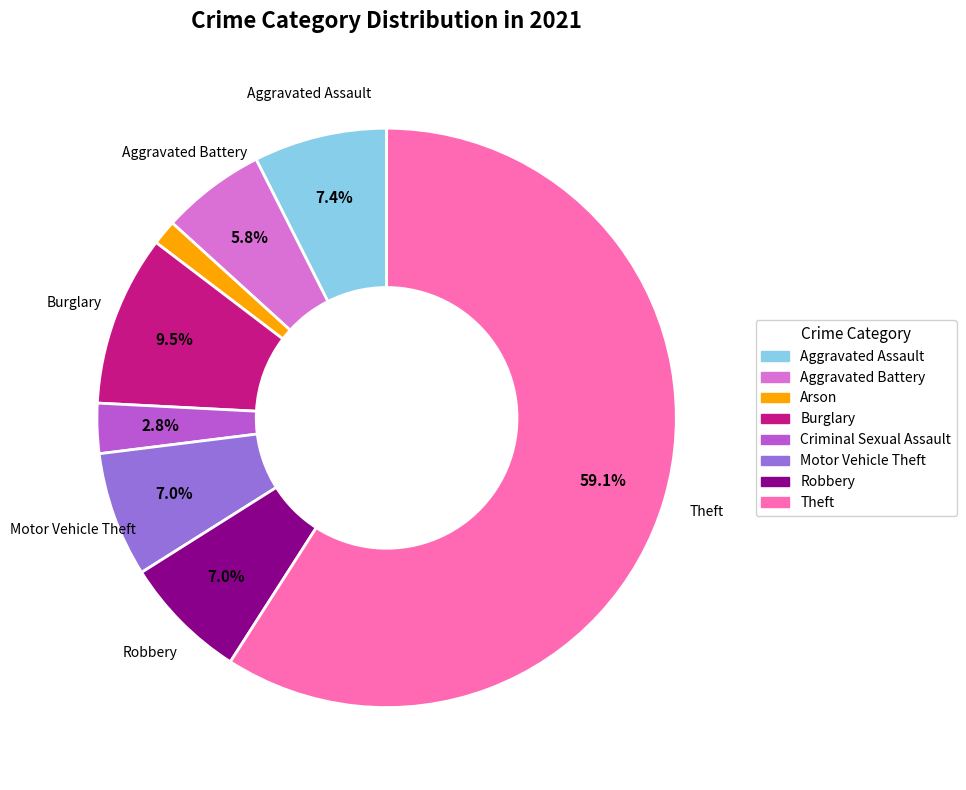

Count the number of slices in the pie.

8